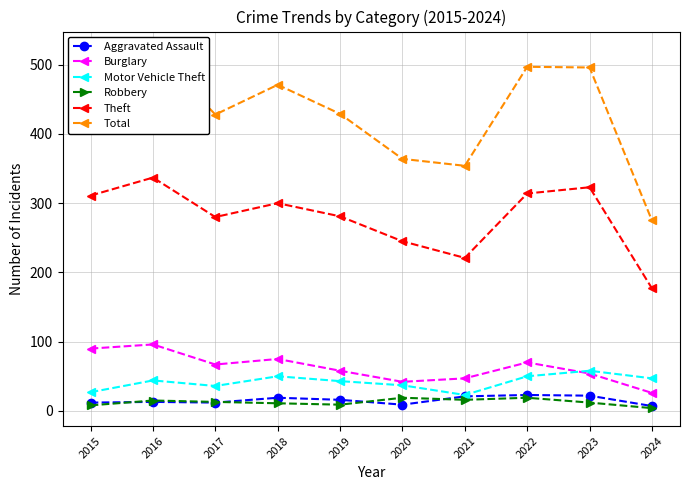

How many distinct data groups are displayed?

6